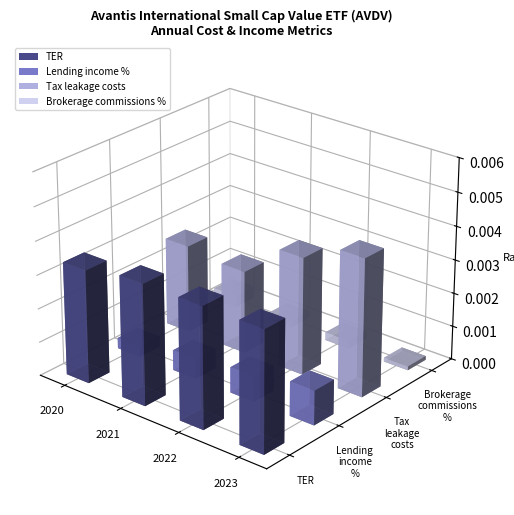

How many bars are there in total?

16